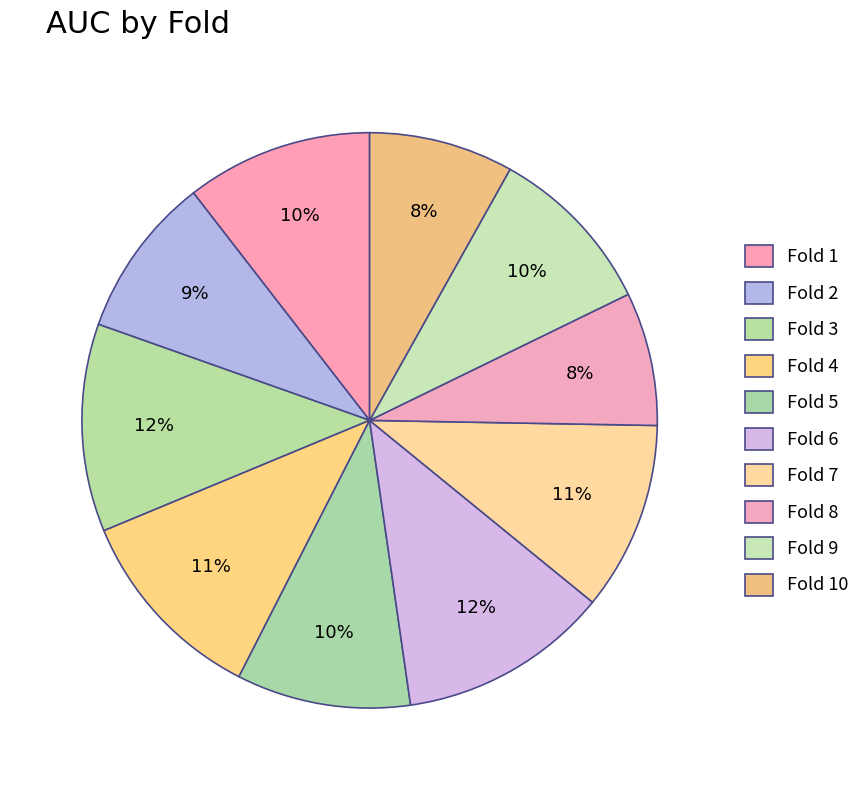

True or false: Fold 1 accounts for 24% of the total.

False